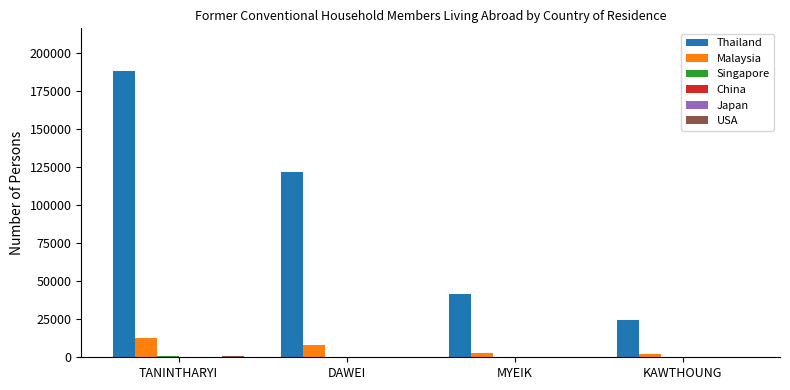

At which label is Thailand closest to 106146?

DAWEI